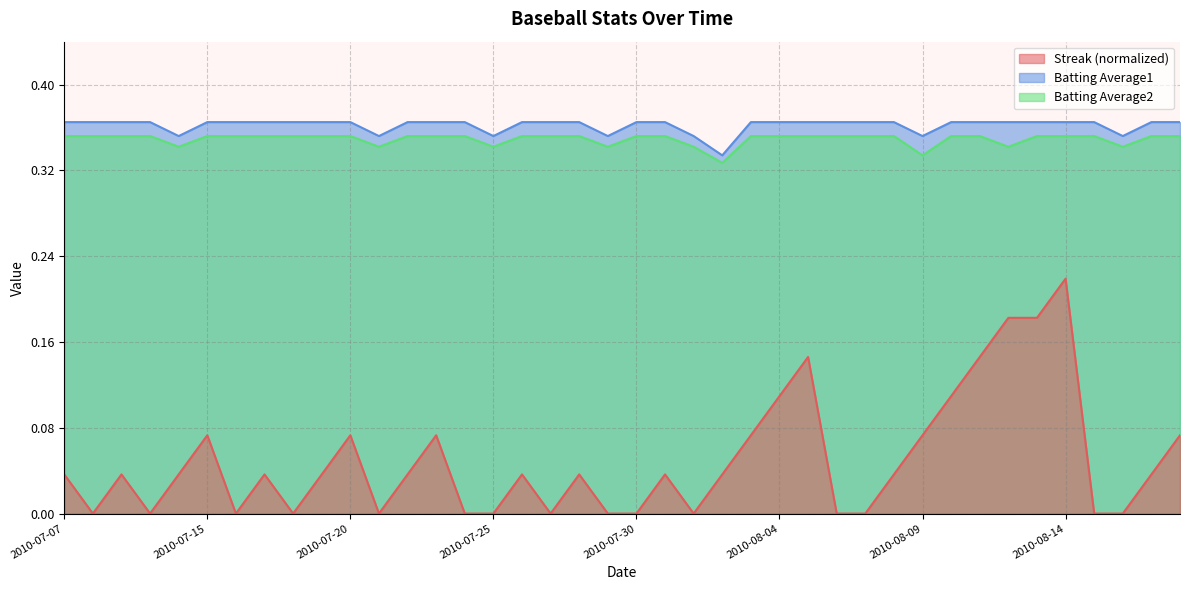

What is the difference between the highest and lowest values at 2010-07-18?

0.4